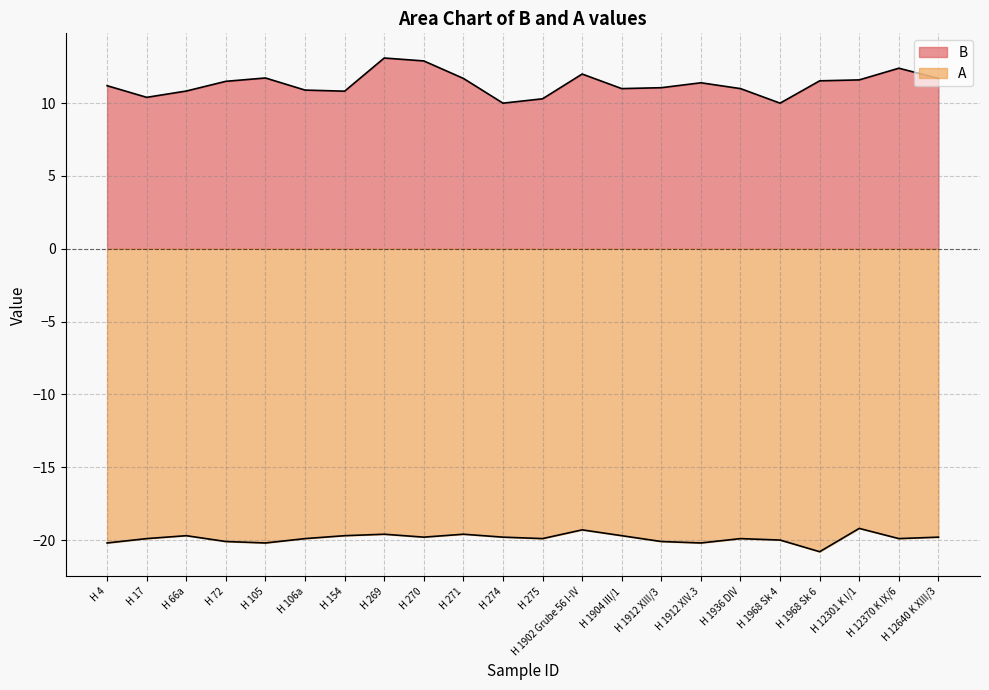

List the series in order of their peak value, highest first.

B, A